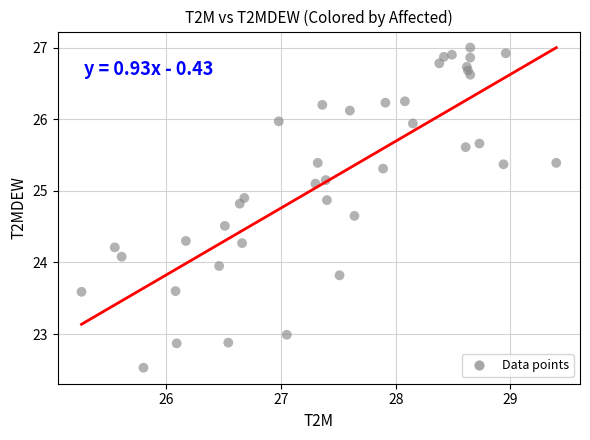

What is the range of X values (max minus min)?

4.1